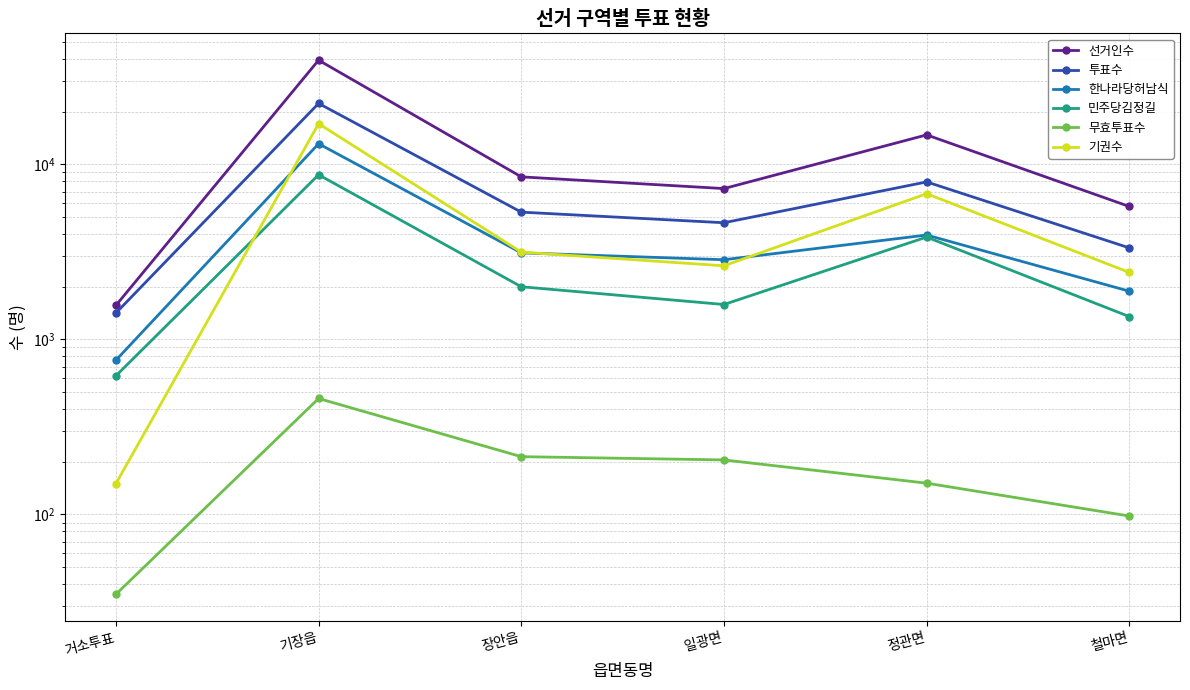

True or false: 무효투표수 has a value of 460 at 기장읍.

True